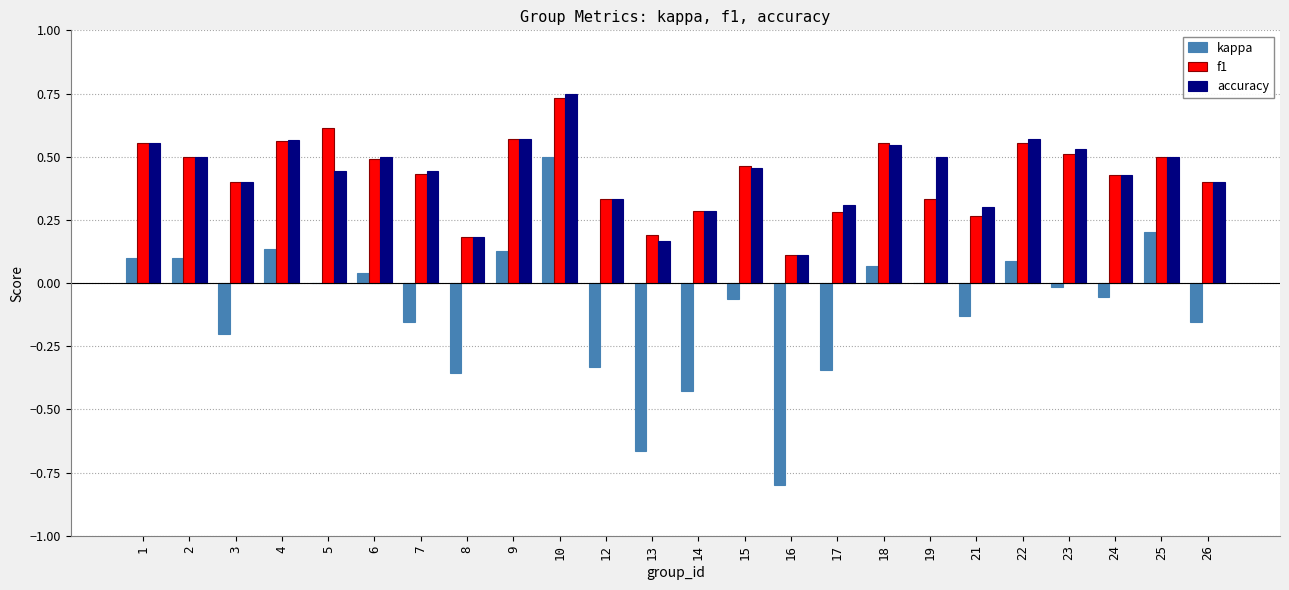

Which series changed the most between 10 and 24?

kappa